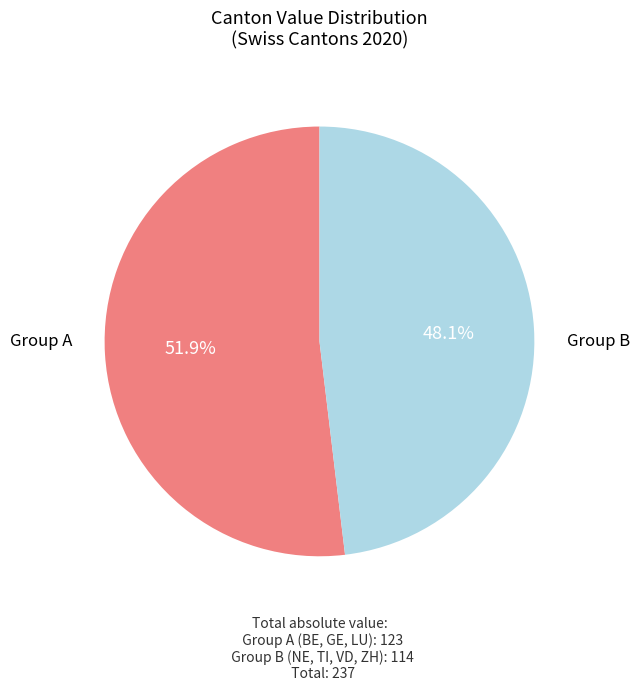

Does any single category account for the majority?

Yes